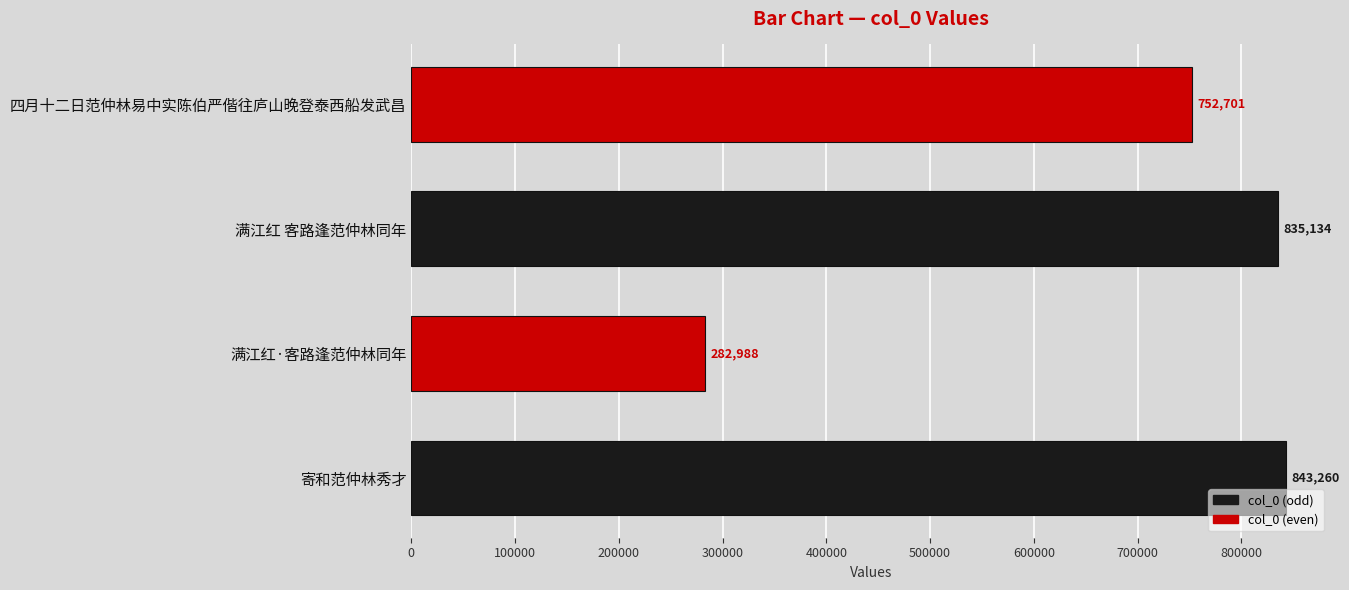

What is the average value?

678521